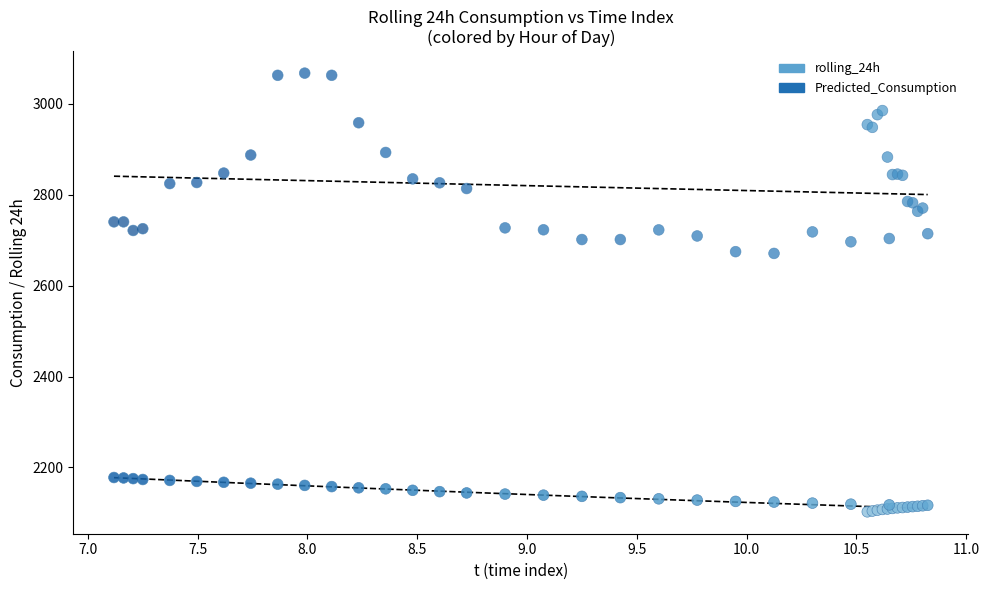

What are all the series names shown in the legend?

rolling_24h, Predicted_Consumption